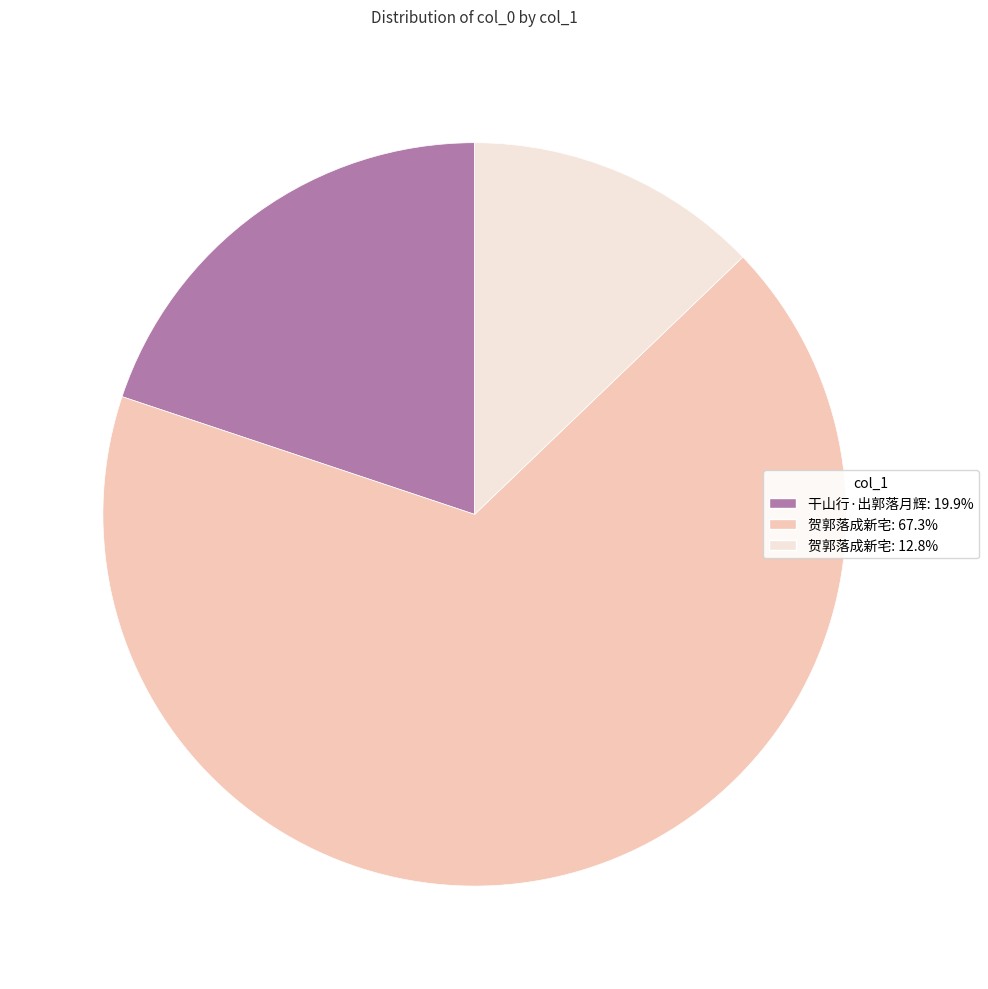

Rank the categories by value from lowest to highest.

贺郭落成新宅, 干山行·出郭落月辉, 贺郭落成新宅